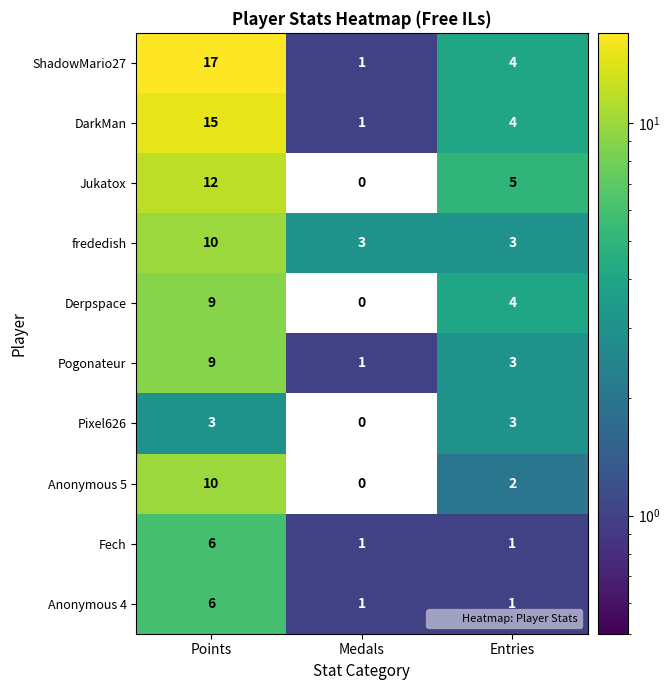

At which category is the sum across all series the highest?

Points